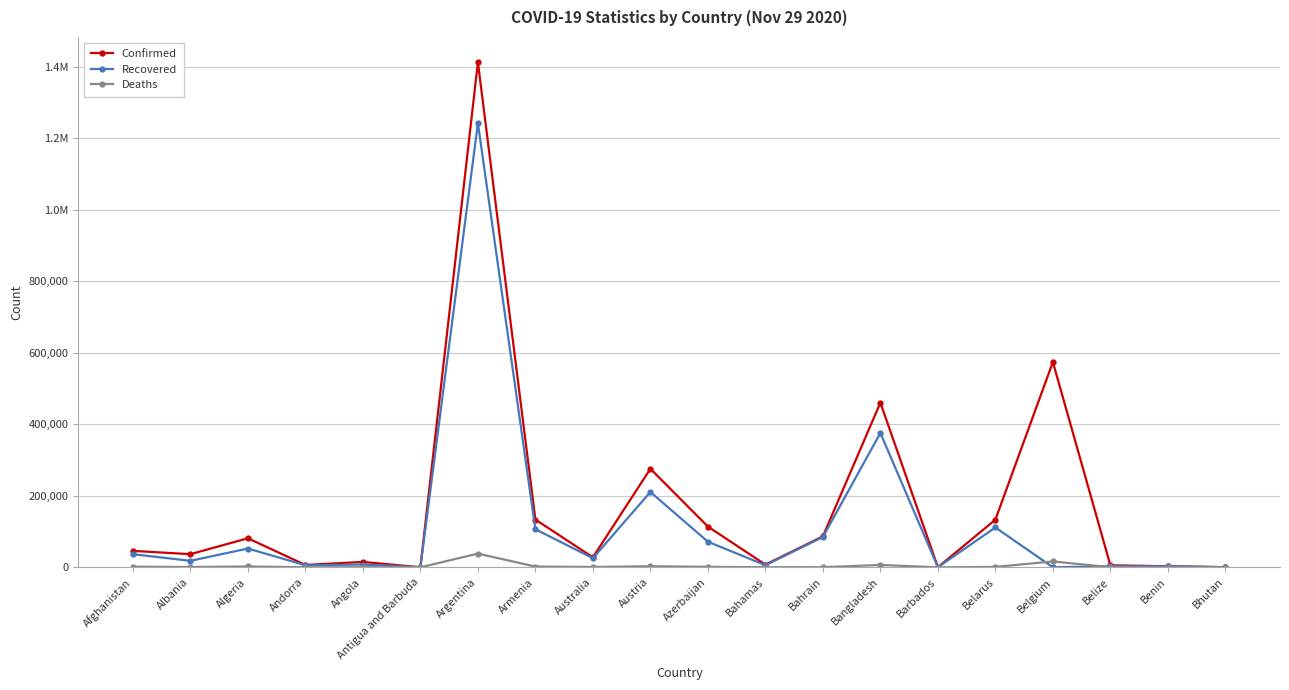

Does the chart have visible grid lines?

Yes